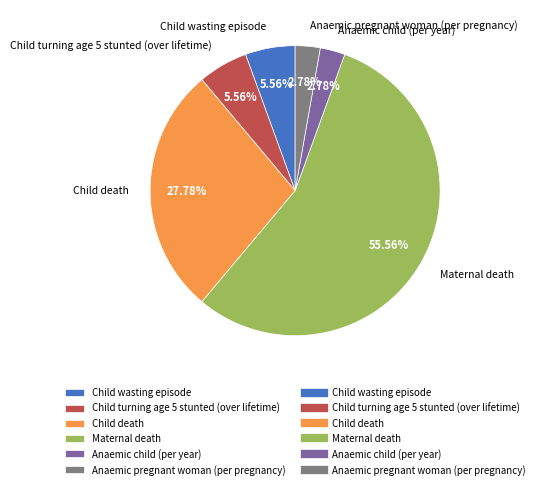

Which slice is the largest?

Maternal death